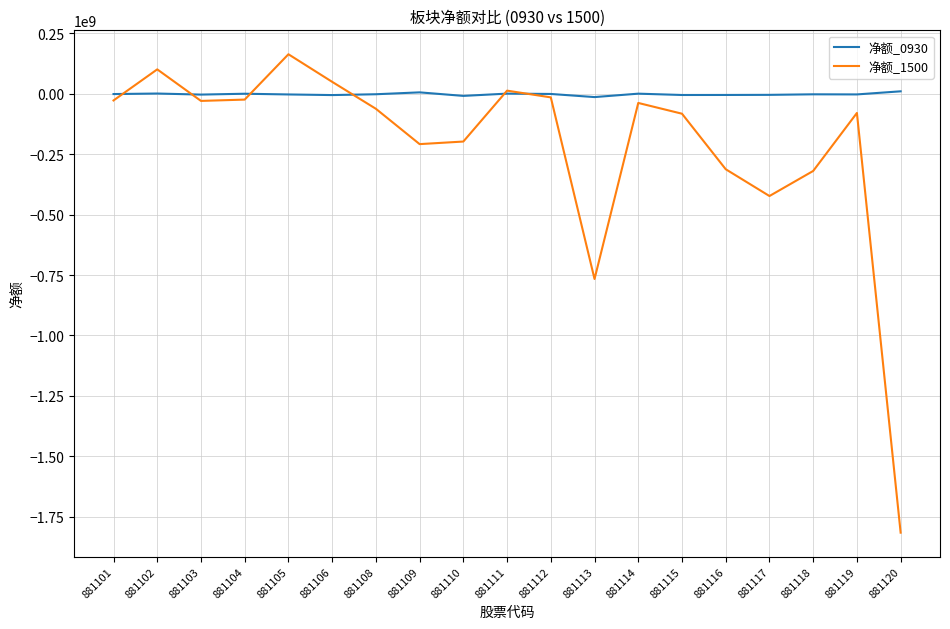

Which category has the highest value across all series?

881105